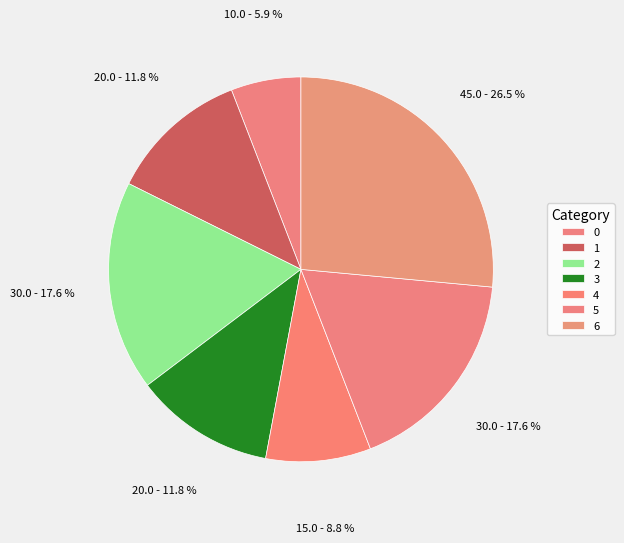

How many slices are in this pie chart?

7